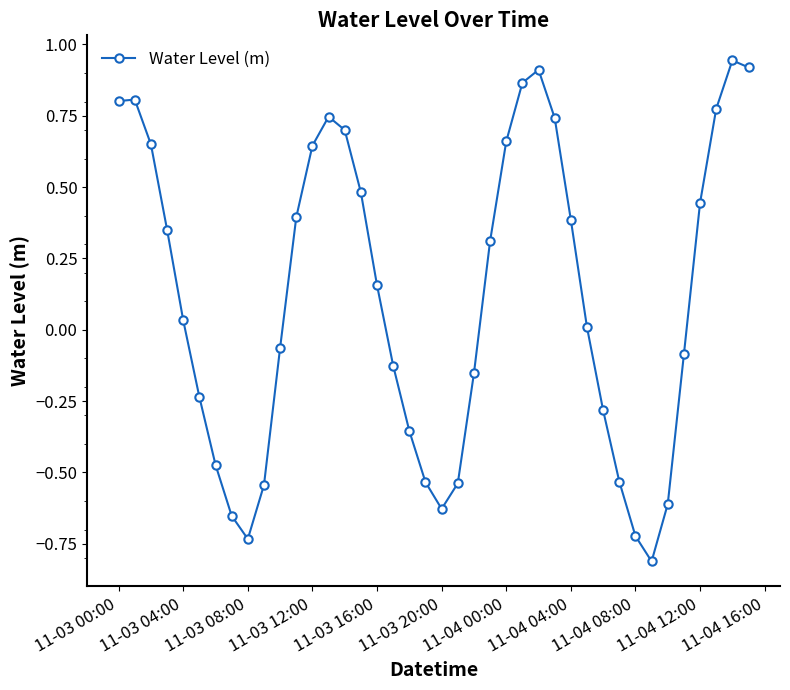

How many lines are shown in the chart?

1